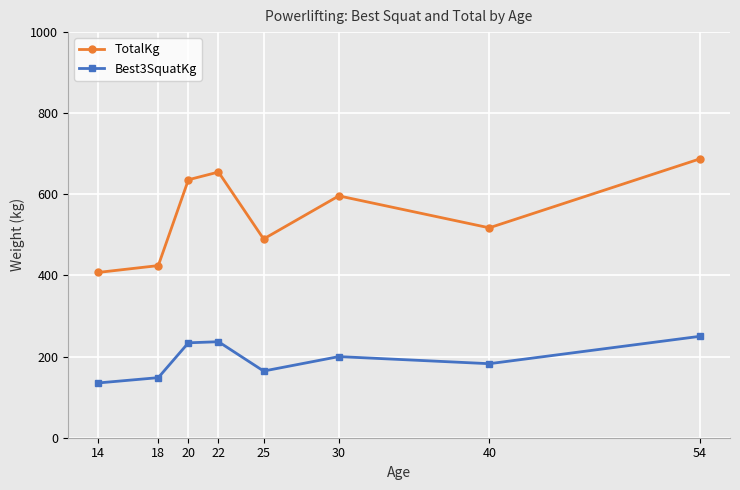

Read the TotalKg value at 25.

490.0